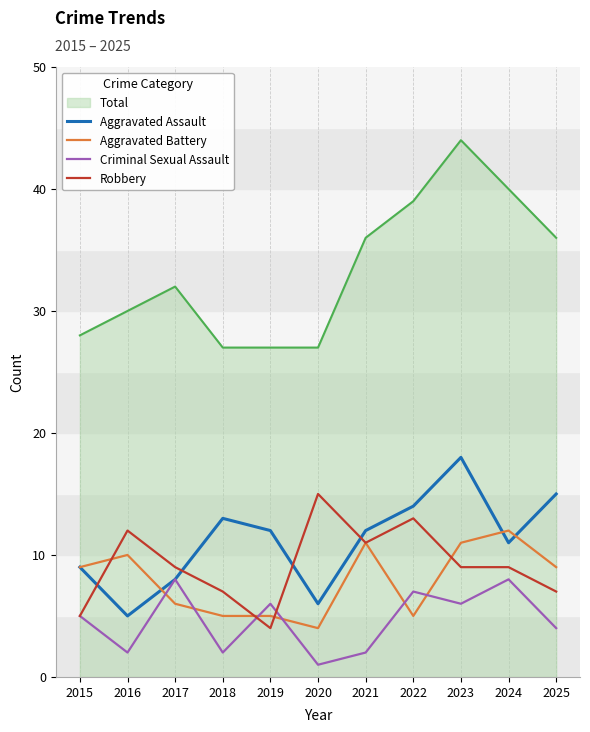

Which category has the lowest value in the Robbery series?

2019